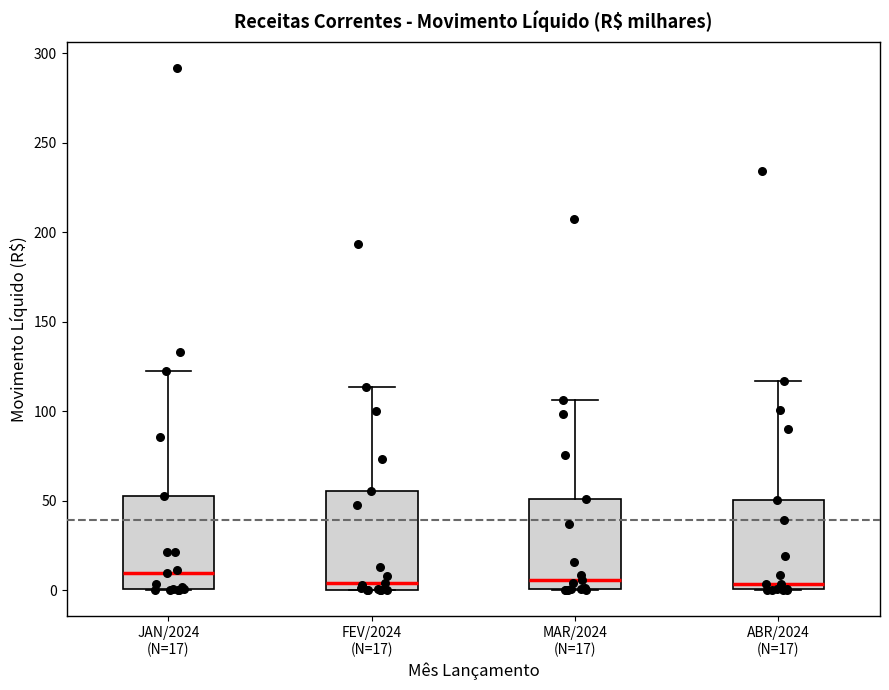

Where is the lower edge of the box for FEV/2024 (N=17) on the y-axis? The values are not printed on the chart, so give them approximately, as read against the axis.

0